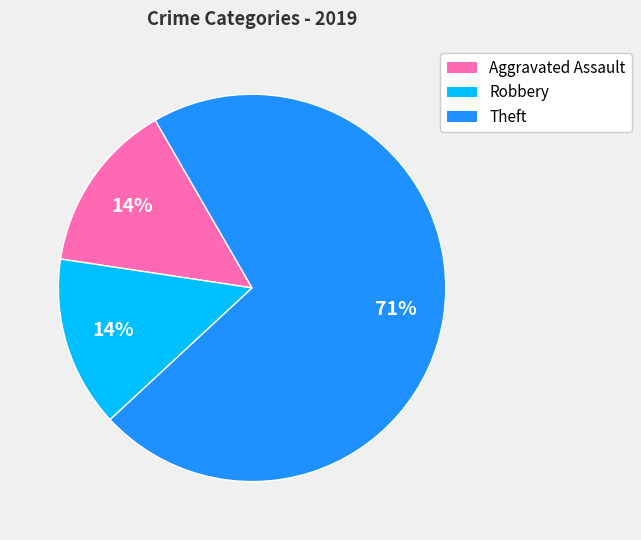

To the nearest percent, what is the average slice percentage?

33%